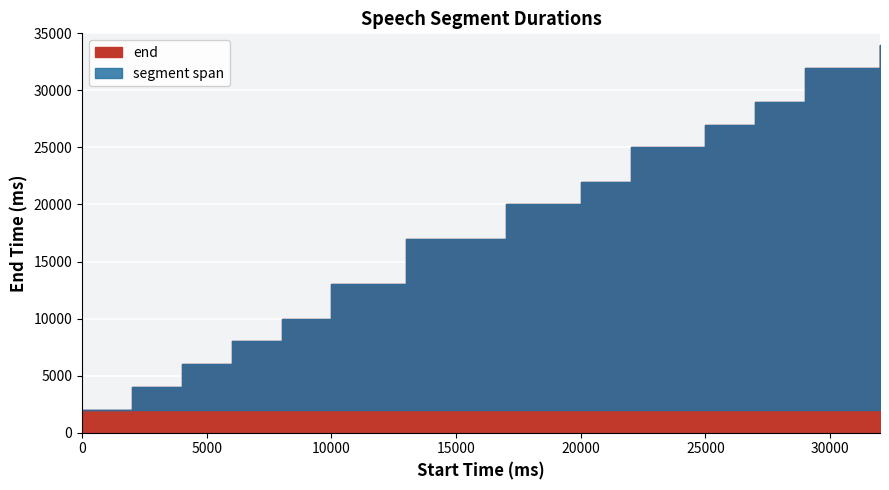

Does the chart display data point markers on the line(s)?

No